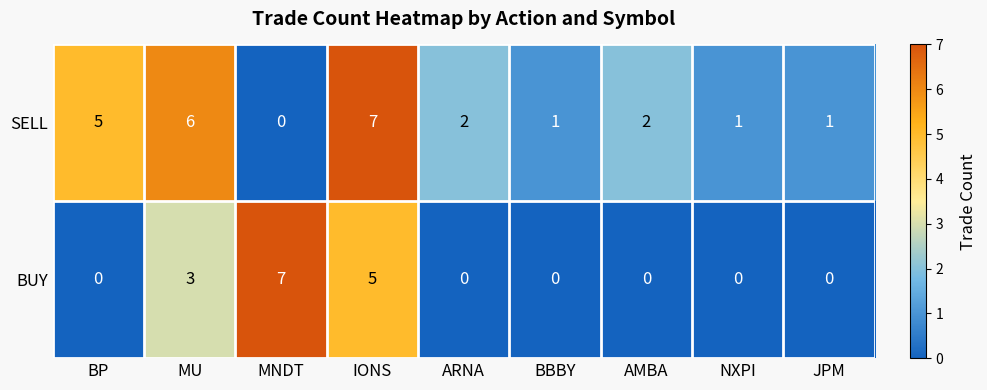

Rank the series at JPM from highest to lowest value.

SELL, BUY